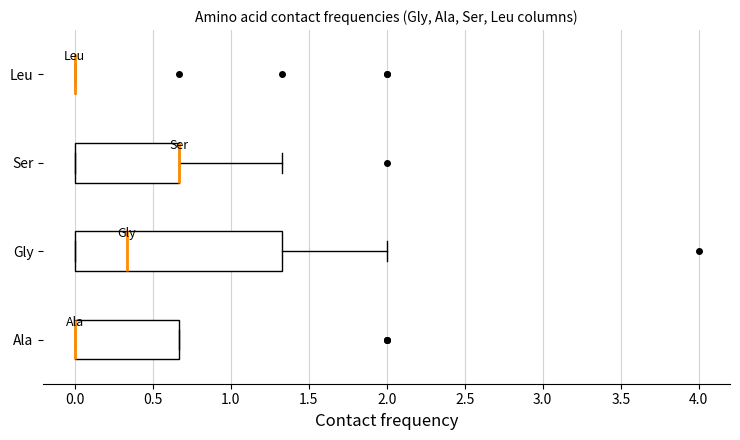

Reading bottom to top, transcribe this box plot: for each box, give where its median line is, the range the box spans, and where its two whiskers end, as read against the x-axis. The values are not printed on the chart, so give them approximately, as read against the axis.

Ala: median 0.00 (drawn on the box's left edge), box 0.00 to 0.65, whiskers 0.00 to 0.65
Gly: median 0.35, box 0.00 to 1.35, whiskers 0.00 to 2.00
Ser: median 0.65 (drawn on the box's right edge), box 0.00 to 0.65, whiskers 0.00 to 1.35
Leu: box collapsed to a line at 0.00, whiskers 0.00 to 0.00